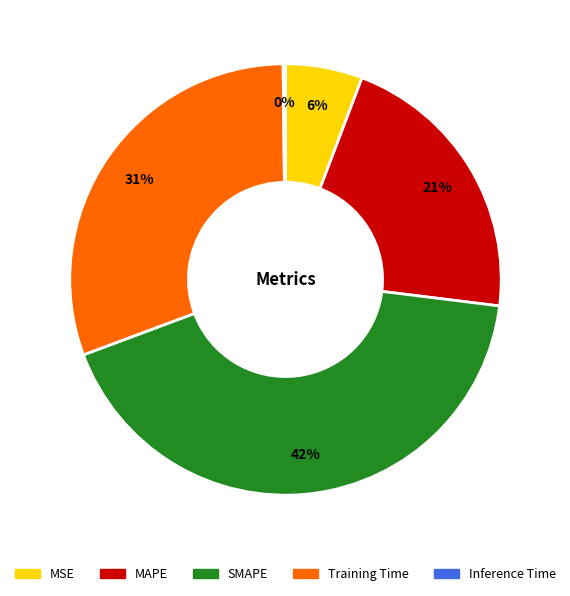

What is the ratio of the value at MSE to the value at SMAPE?

0.1